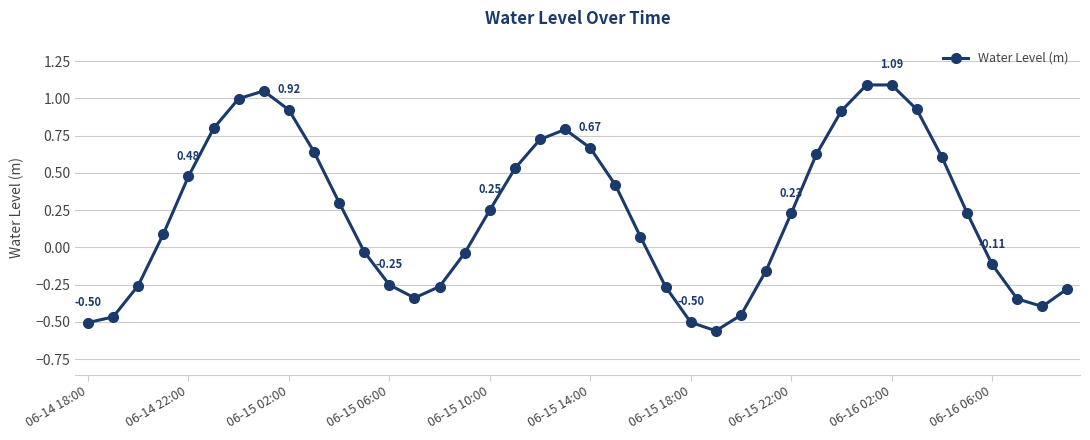

Does the chart display data point markers on the line(s)?

Yes